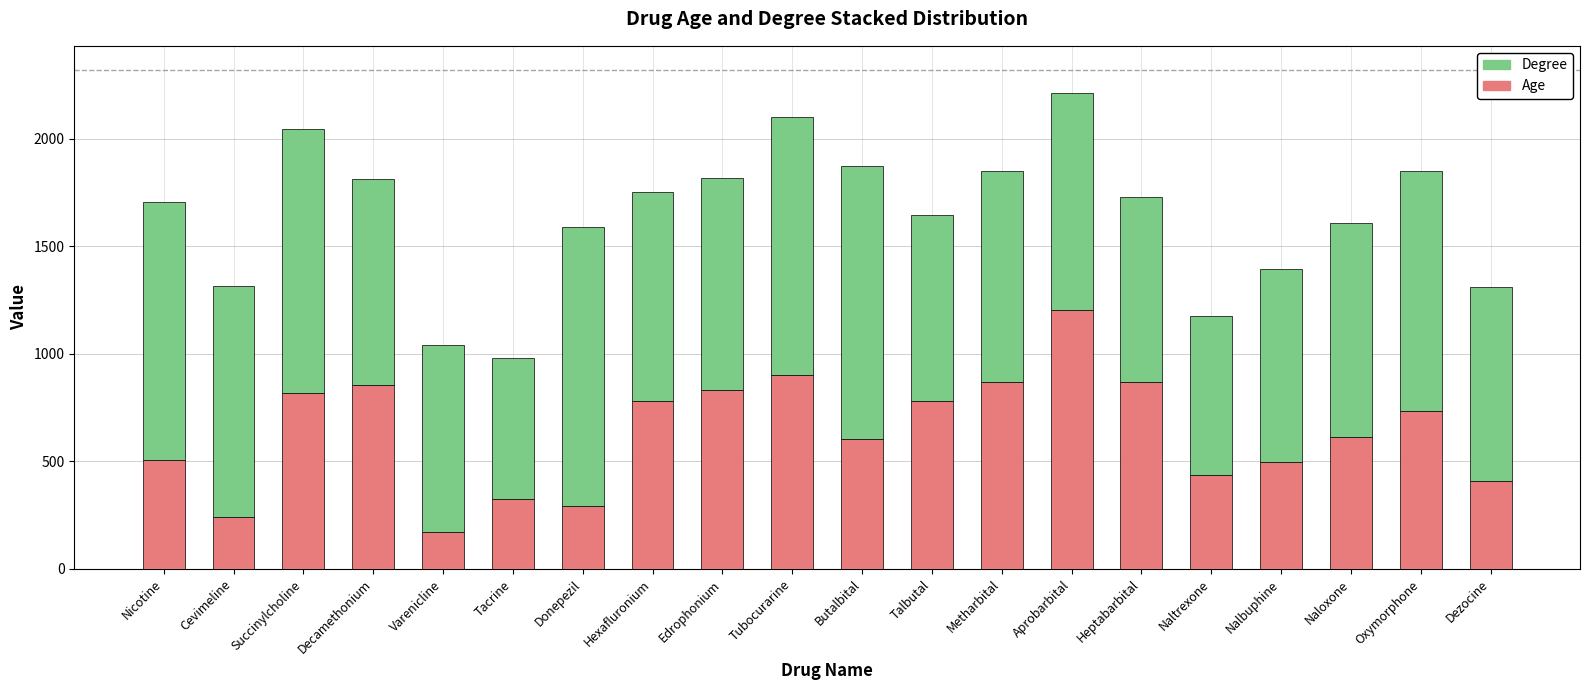

What is the total value across all series at Edrophonium?

1819